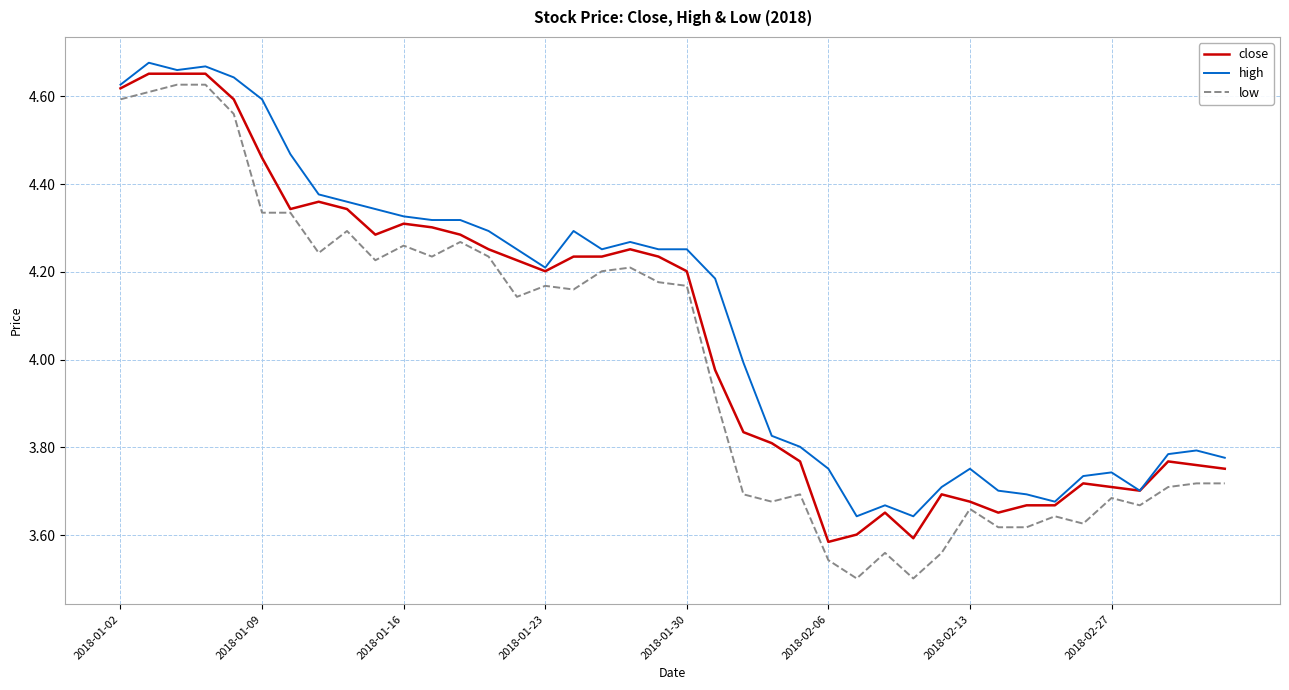

List the series in order of their overall mean, highest first.

high, close, low